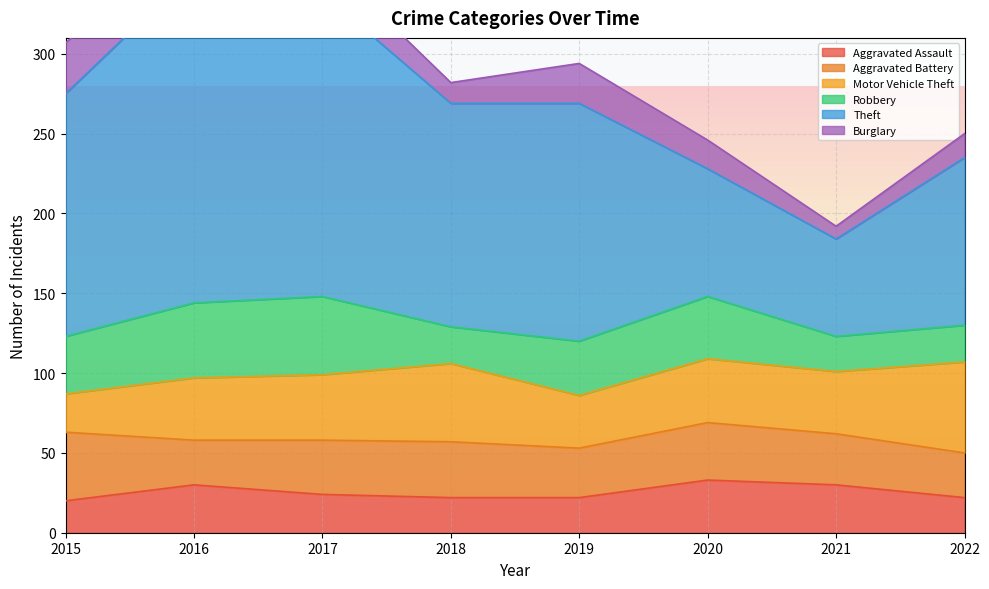

What is the lowest value of the Aggravated Assault series?

20